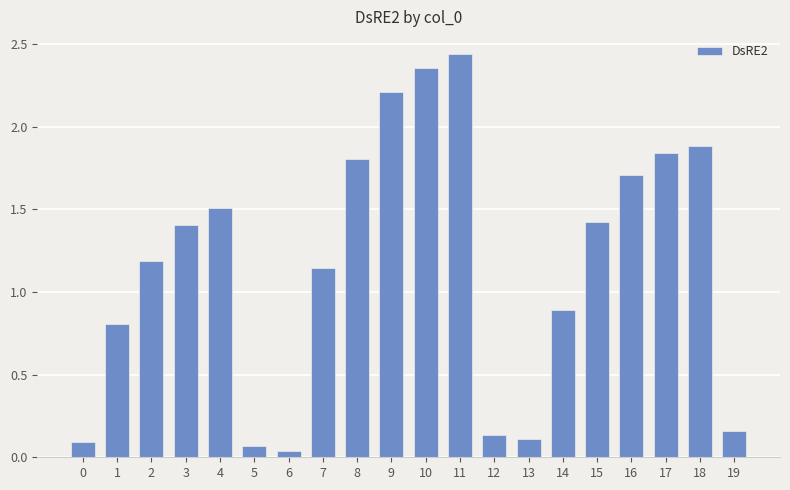

Between 2 and 13, which is larger?

2